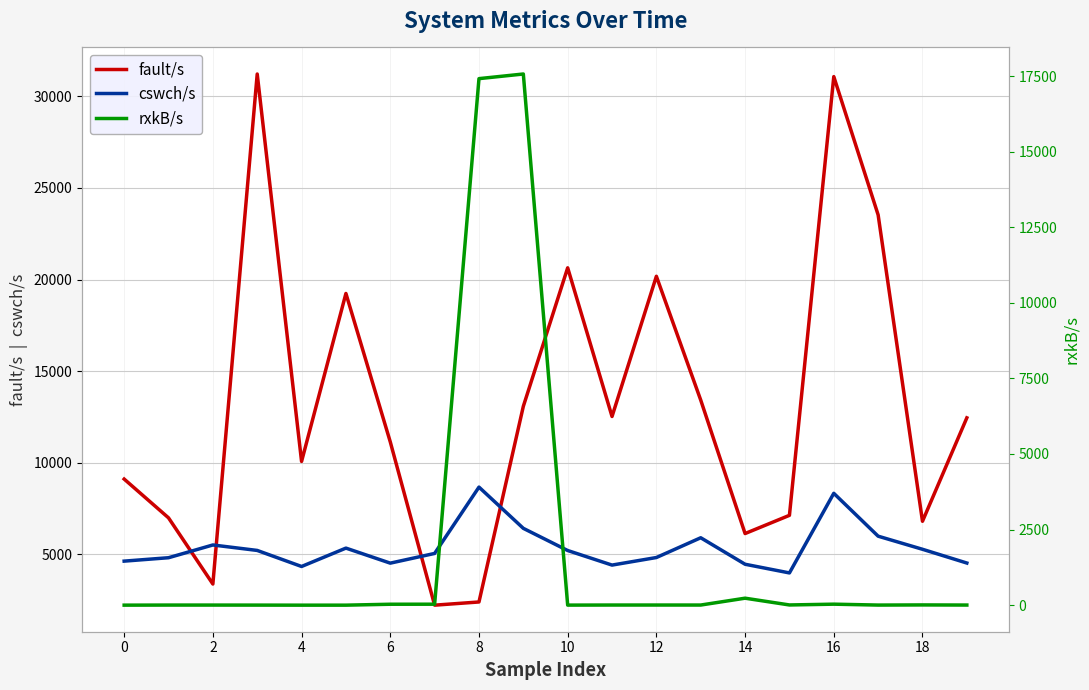

Does the chart have visible grid lines?

Yes